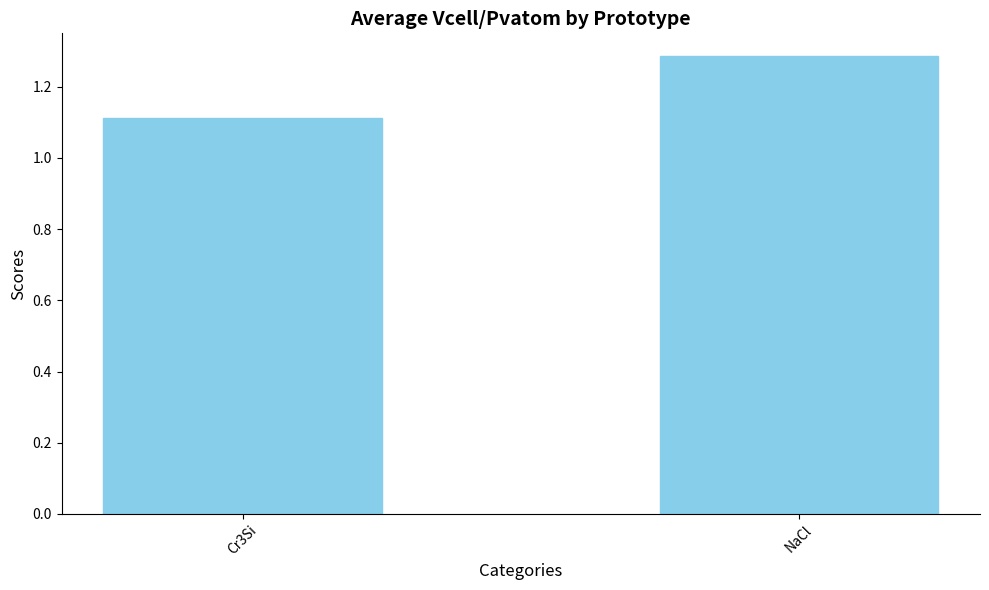

At which category does the chart reach its peak across all series?

NaCl